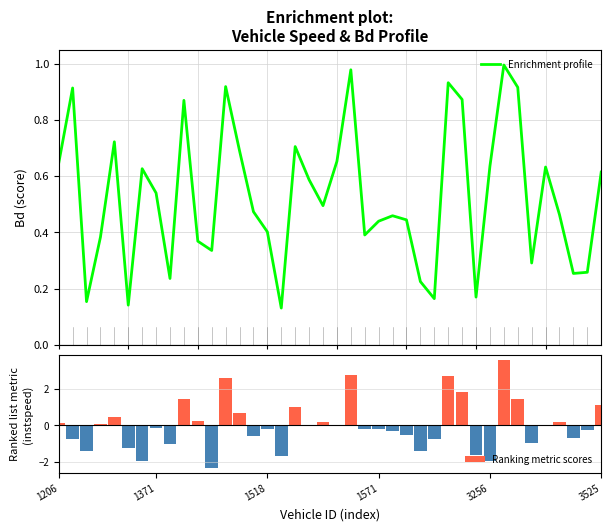

What is the value of the Ranking metric scores bar at the 25th from the left?

-0.3